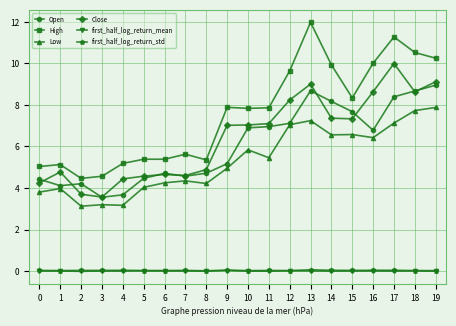

True or false: first_half_log_return_std and Low cross at least once.

False